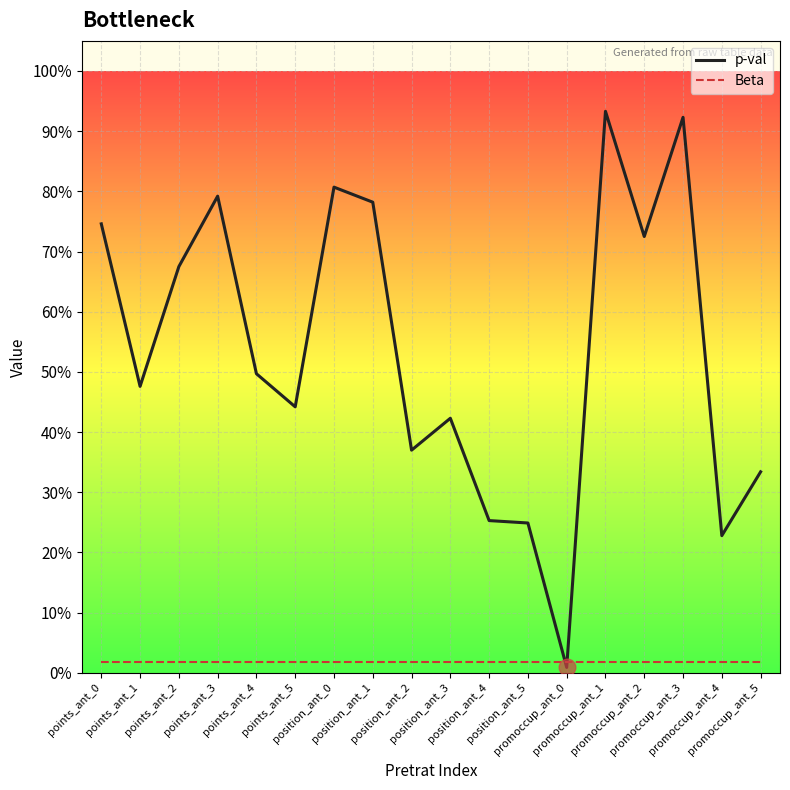

Reading right to left, list all the values displayed in this chart.

p-val: promoccup_ant_5=0.3	promoccup_ant_4=0.2	promoccup_ant_3=0.9	promoccup_ant_2=0.7	promoccup_ant_1=0.9	promoccup_ant_0=0.0	position_ant_5=0.2	position_ant_4=0.3	position_ant_3=0.4	position_ant_2=0.4	position_ant_1=0.8	position_ant_0=0.8	points_ant_5=0.4	points_ant_4=0.5	points_ant_3=0.8	points_ant_2=0.7	points_ant_1=0.5	points_ant_0=0.7
Beta: promoccup_ant_5=0.0	promoccup_ant_4=0.0	promoccup_ant_3=0.0	promoccup_ant_2=0.0	promoccup_ant_1=0.0	promoccup_ant_0=0.0	position_ant_5=0.0	position_ant_4=0.0	position_ant_3=0.0	position_ant_2=0.0	position_ant_1=0.0	position_ant_0=0.0	points_ant_5=0.0	points_ant_4=0.0	points_ant_3=0.0	points_ant_2=0.0	points_ant_1=0.0	points_ant_0=0.0